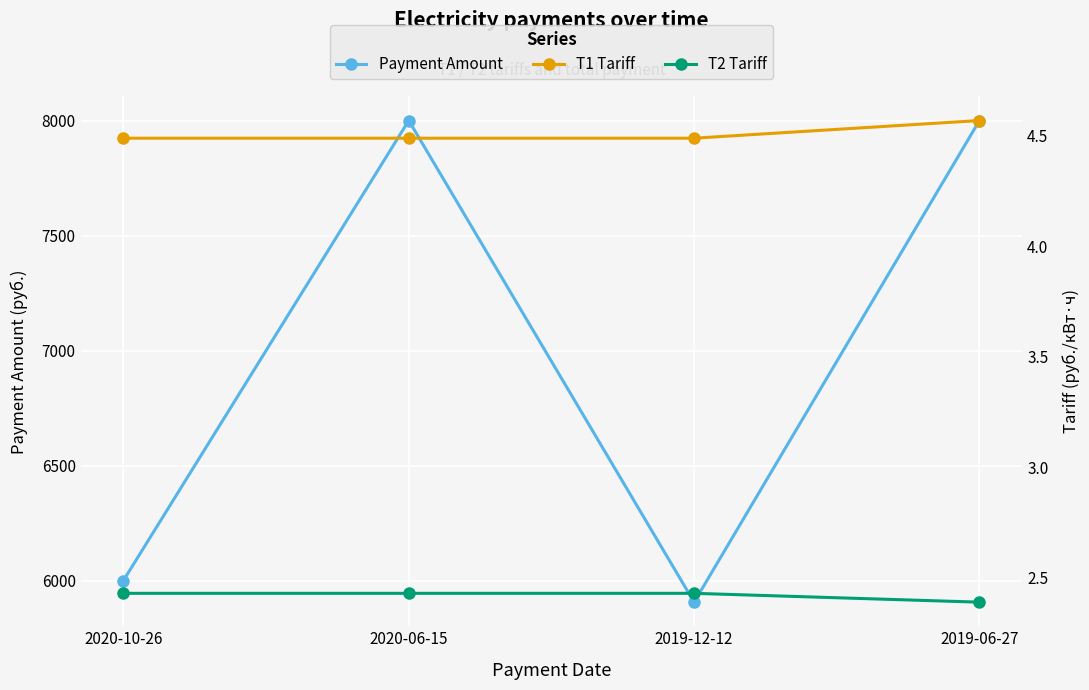

True or false: T2 Tariff and T1 Tariff intersect in this chart.

False